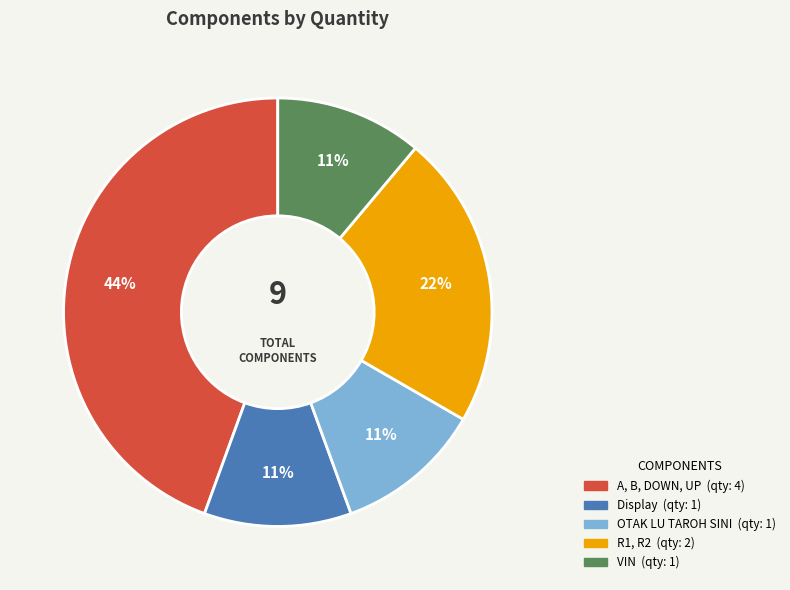

True or false: OTAK LU TAROH SINI accounts for 18% of the total.

False